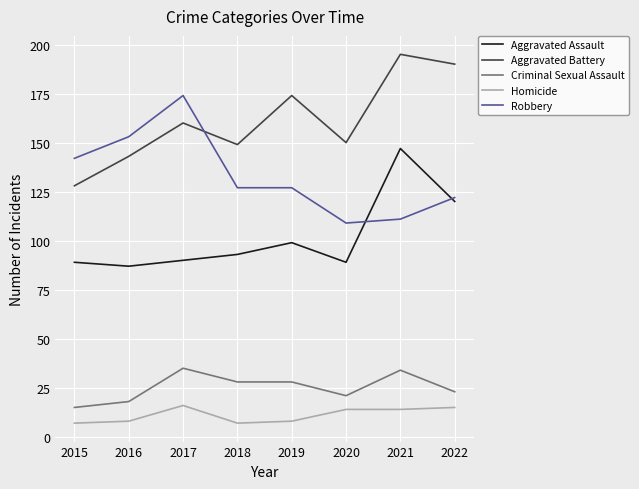

At which category does Criminal Sexual Assault reach its first local peak?

2017